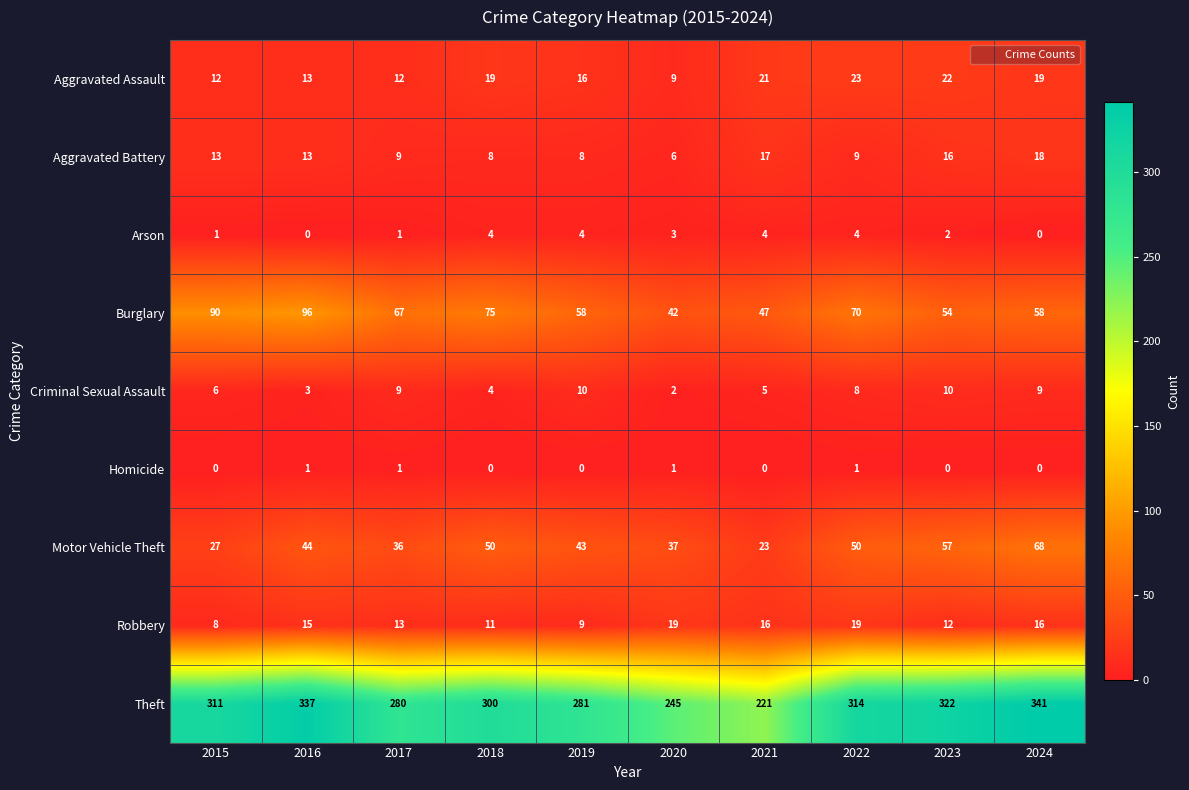

Count the number of categories in the chart.

10